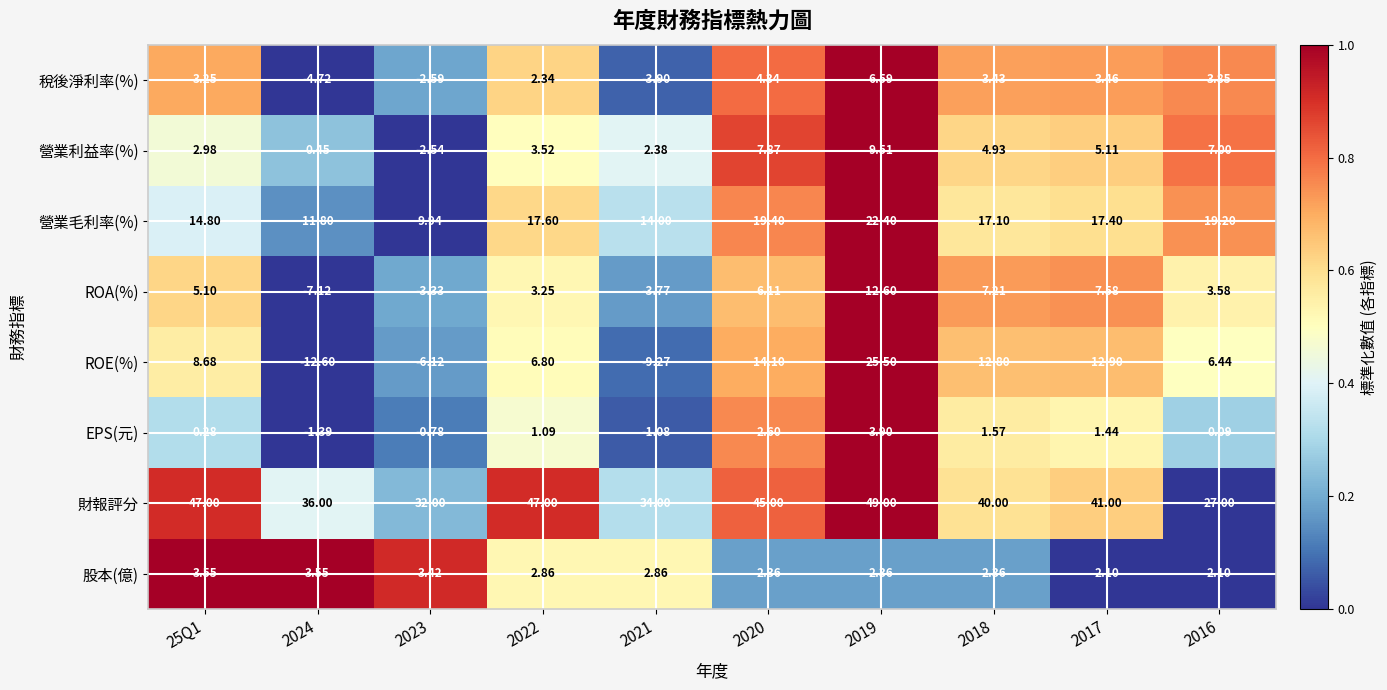

Which series has the largest total across all categories?

財報評分